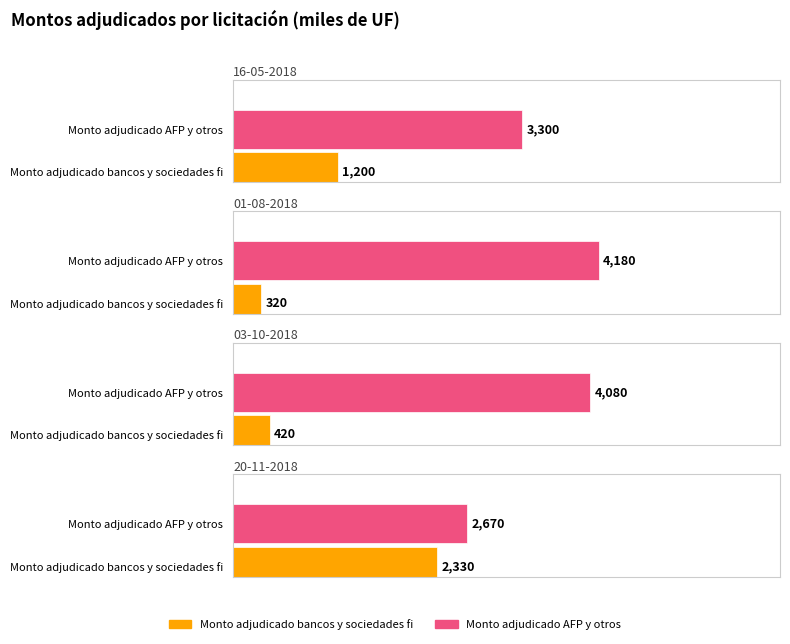

Between 16-05-2018 and 03-10-2018, which series saw the biggest shift?

Monto adjudicado bancos y sociedades fi